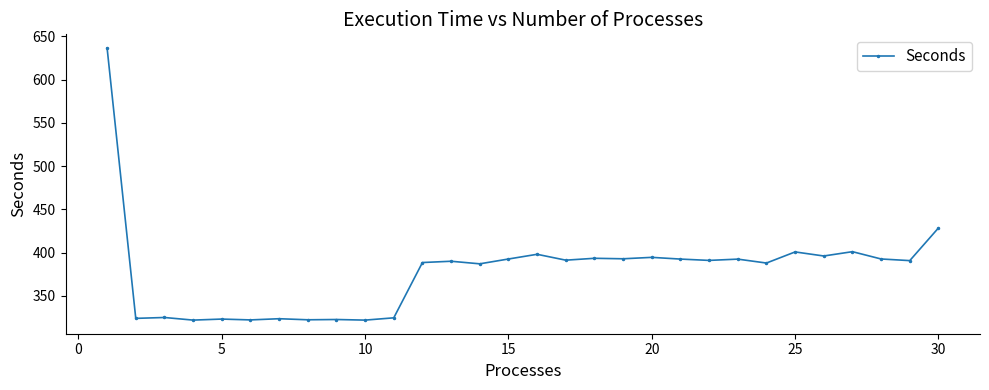

True or false: there are more than 0 points higher than both neighbors.

True